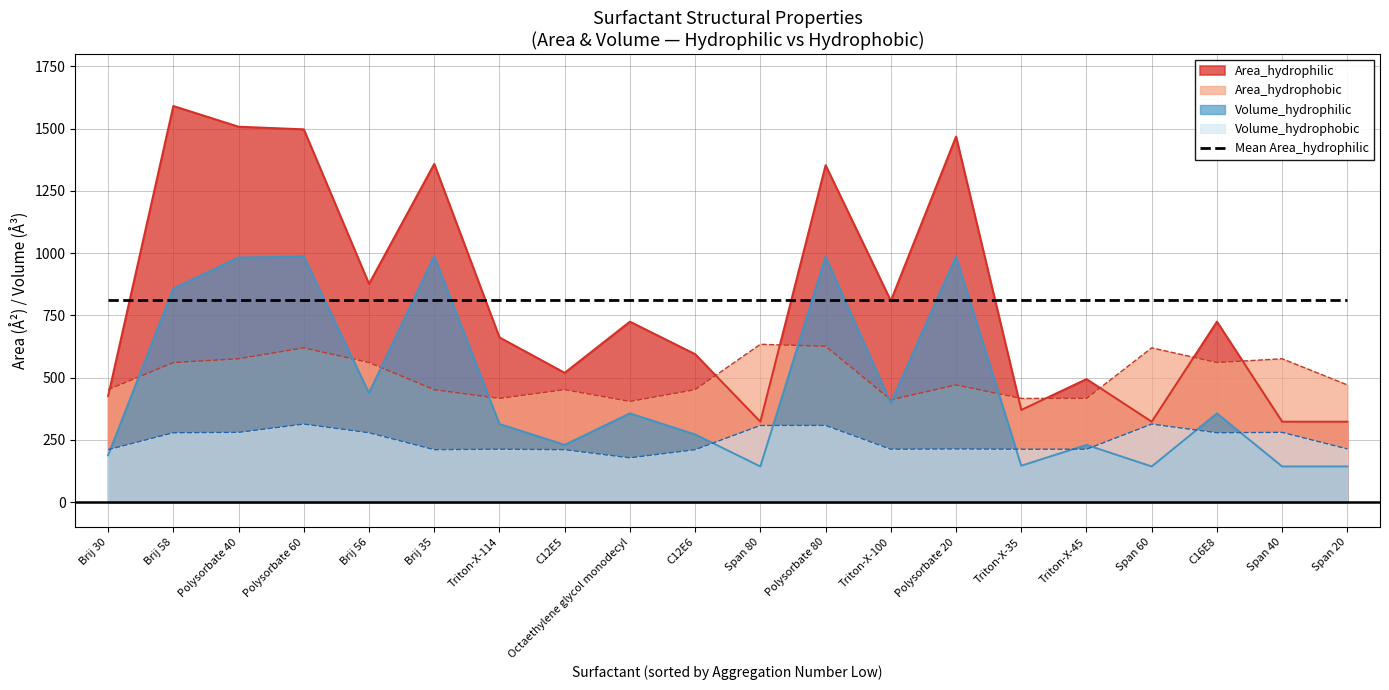

The value of Volume_hydrophilic at C12E5 is 337.7. True or false?

False